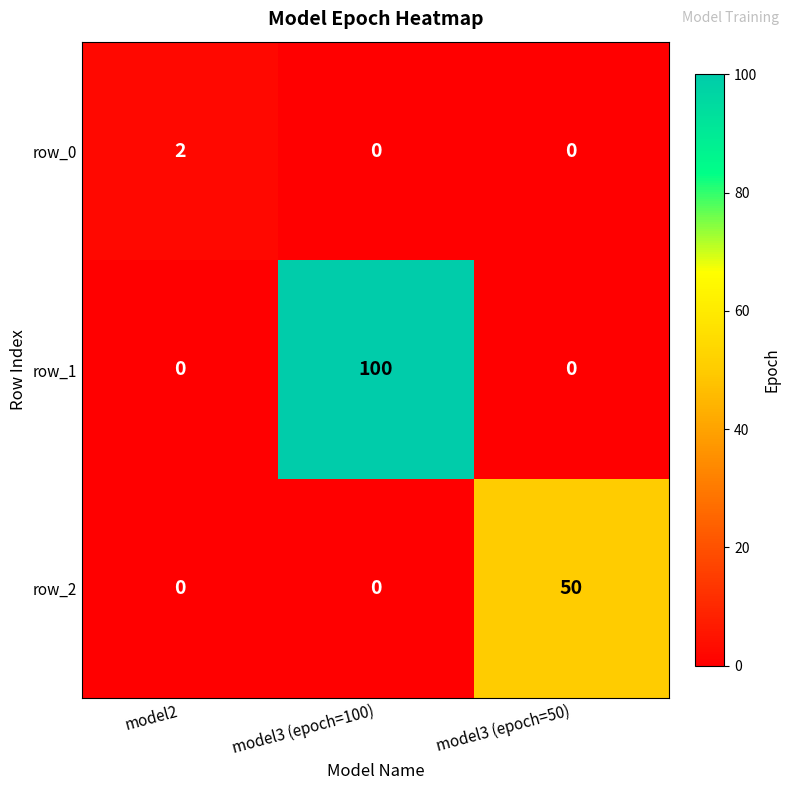

Which series has the widest spread of values?

row_1